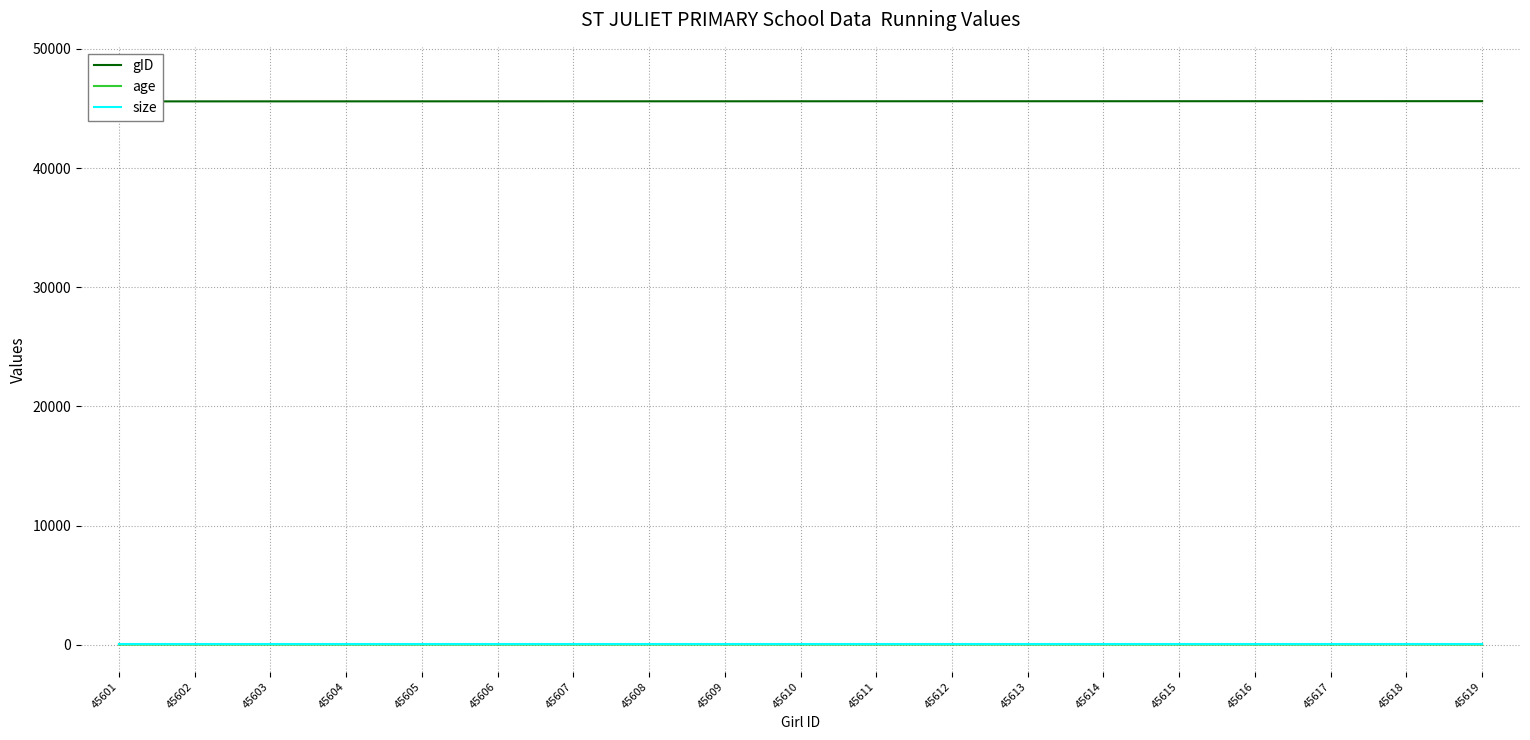

What is the greatest value displayed?

45619